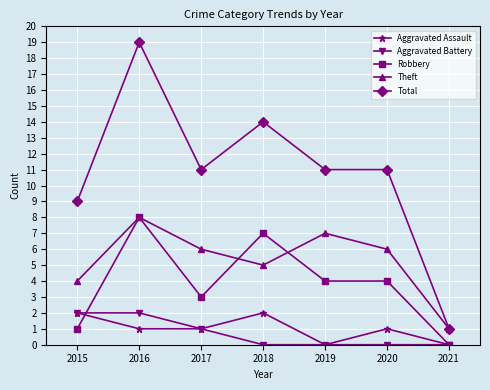

Rank the series at 2020 from lowest to highest value.

Aggravated Battery, Aggravated Assault, Robbery, Theft, Total